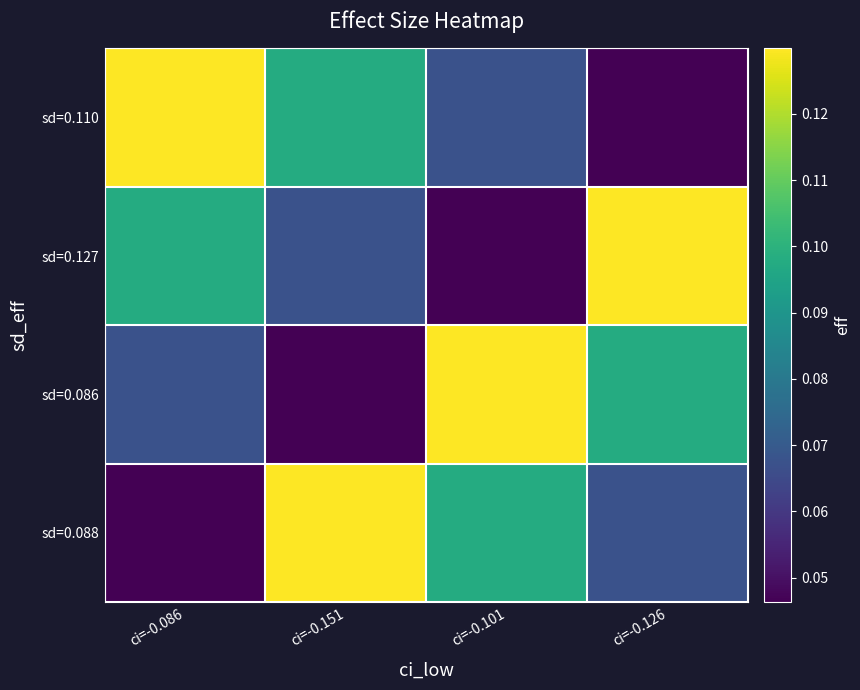

Reading left to right, list all the values displayed in this chart.

sd=0.110: ci=-0.086=0.1	ci=-0.151=0.1	ci=-0.101=0.1	ci=-0.126=0.0
sd=0.127: ci=-0.086=0.1	ci=-0.151=0.1	ci=-0.101=0.0	ci=-0.126=0.1
sd=0.086: ci=-0.086=0.1	ci=-0.151=0.0	ci=-0.101=0.1	ci=-0.126=0.1
sd=0.088: ci=-0.086=0.0	ci=-0.151=0.1	ci=-0.101=0.1	ci=-0.126=0.1